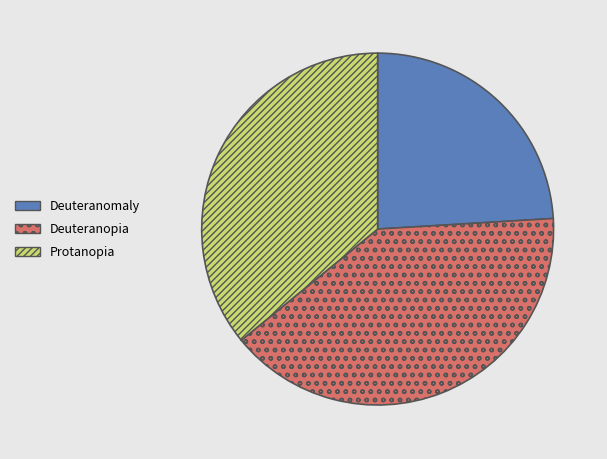

Is there a majority slice in this chart?

No